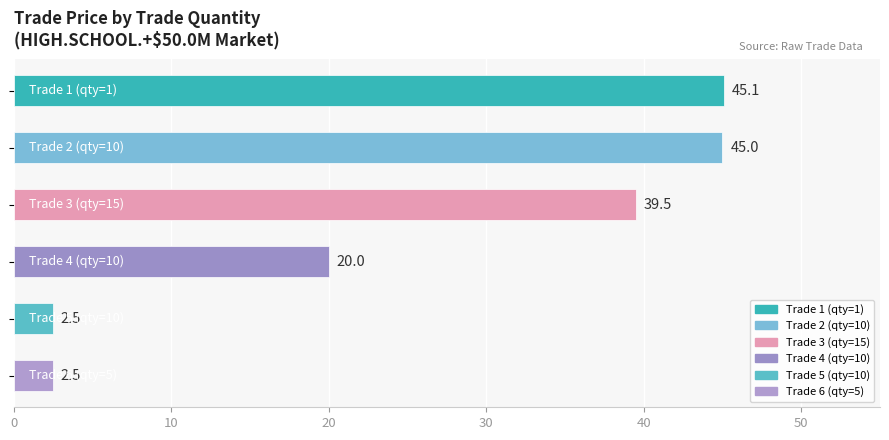

What is the value of the 6th bar from the top?

2.5